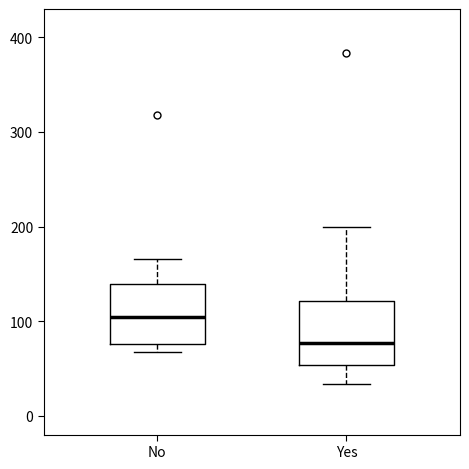

Which box's median line is the highest?

No